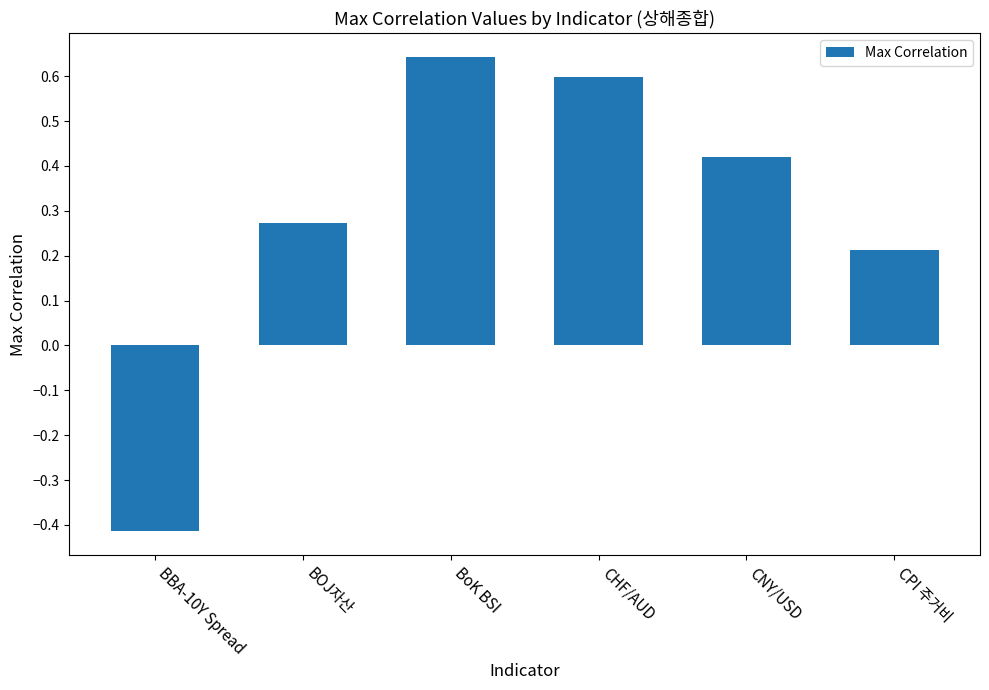

What is the sum of all values?

1.7